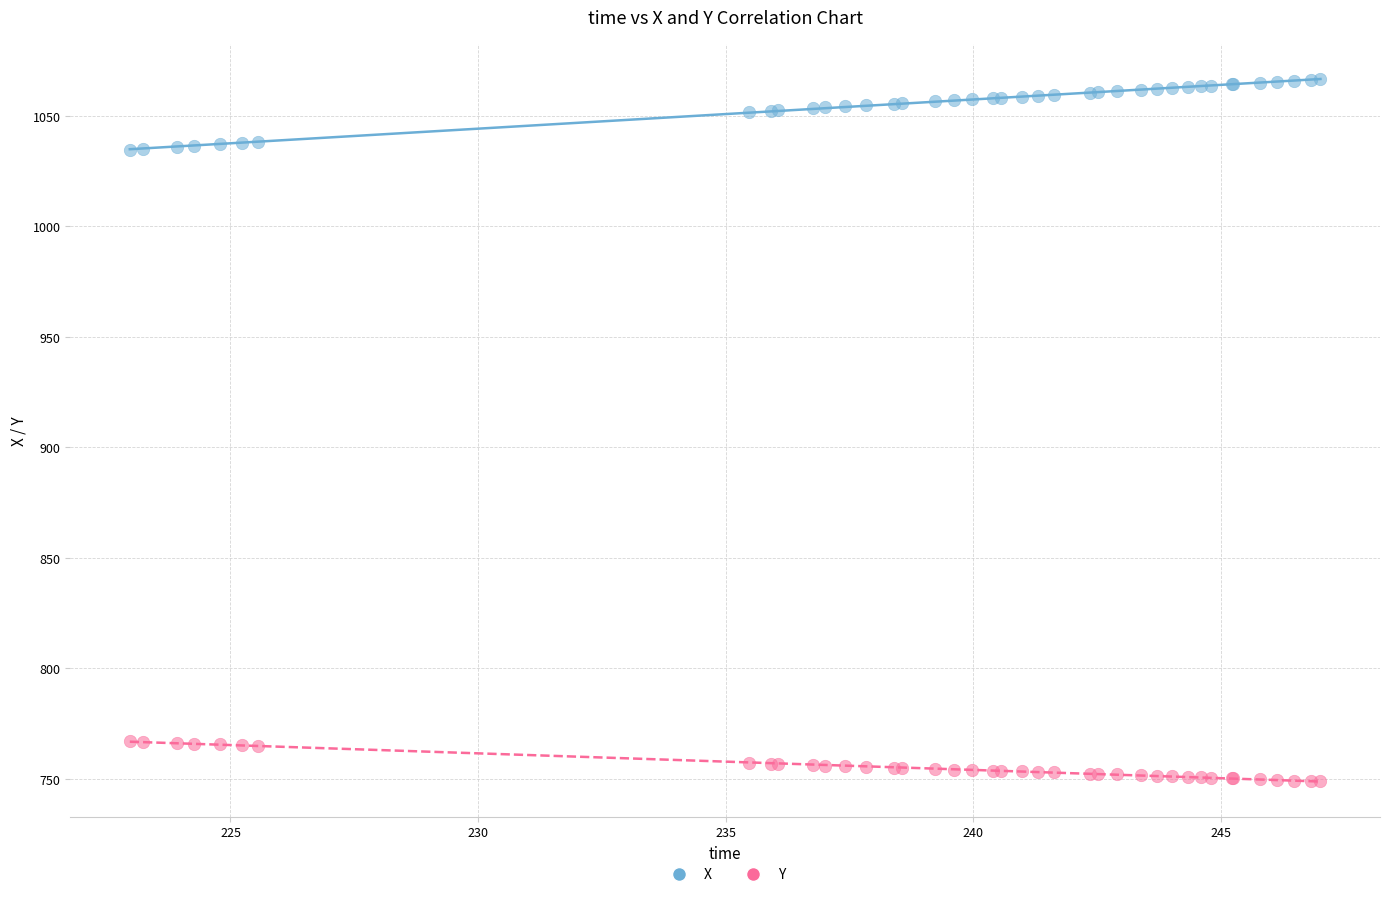

Which series reaches the maximum Y coordinate?

X